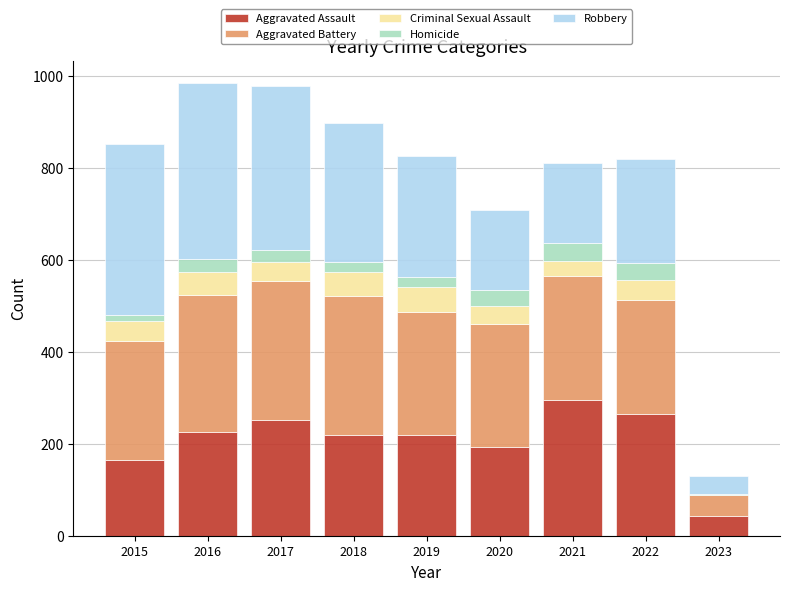

What are all the series names shown in the legend?

Aggravated Assault, Aggravated Battery, Criminal Sexual Assault, Homicide, Robbery